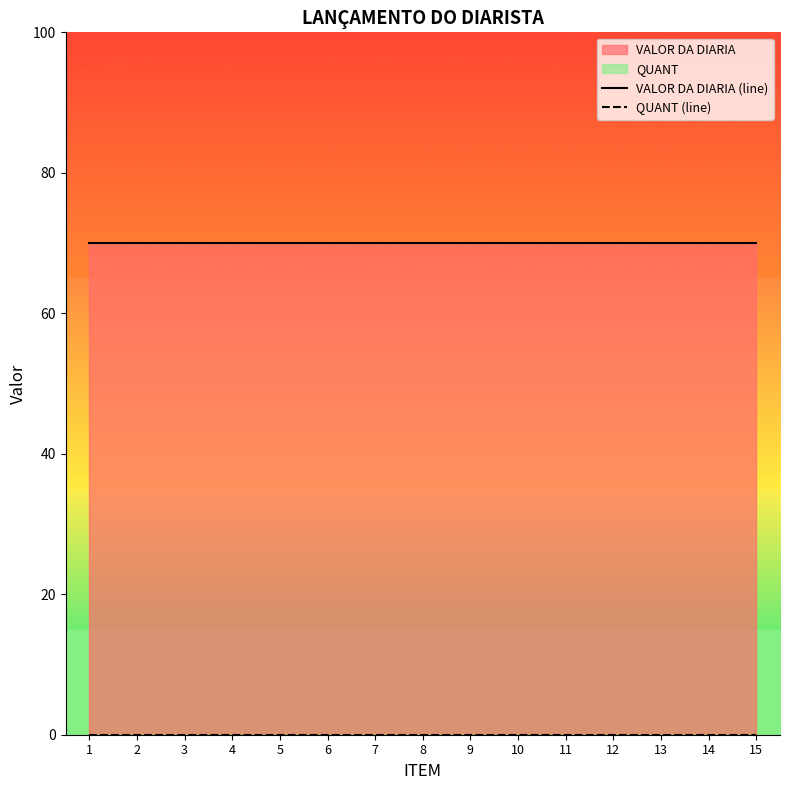

Which series has the largest range (max minus min)?

VALOR DA DIARIA (line)